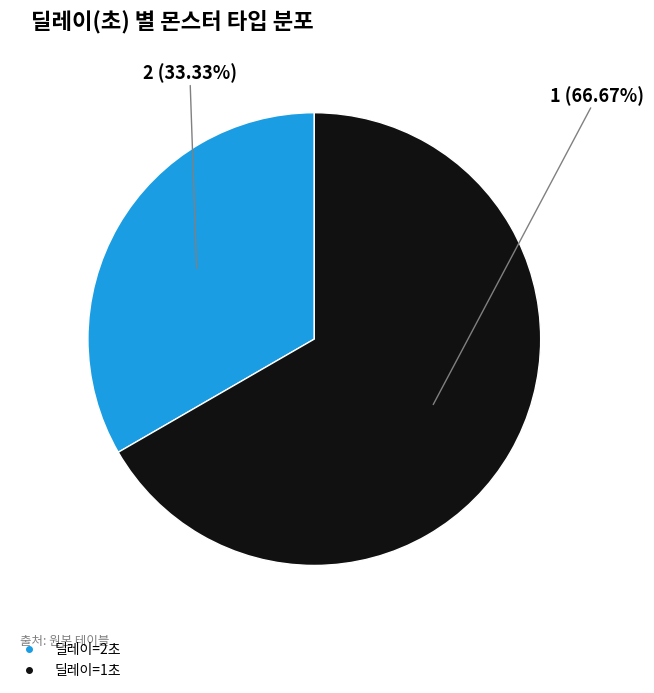

Is there a majority slice in this chart?

Yes